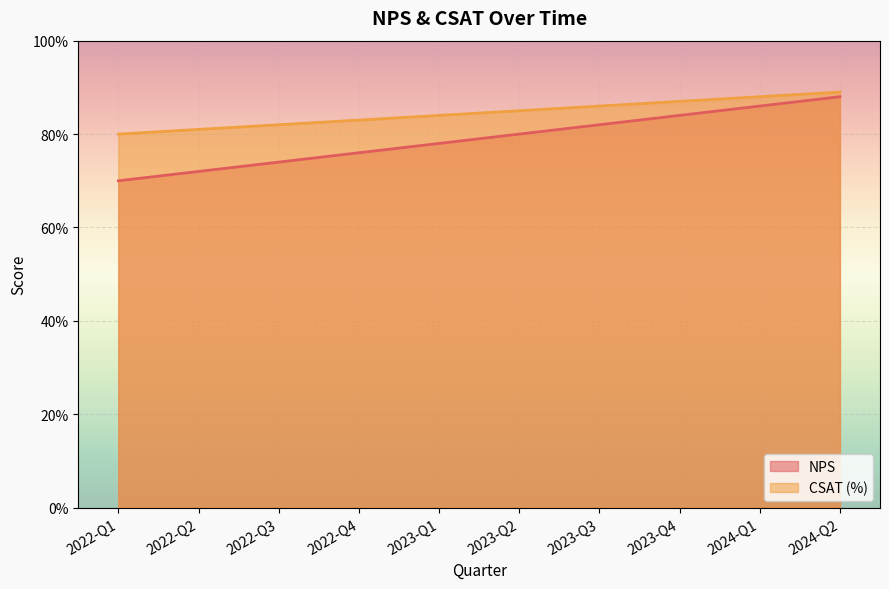

Is it true that NPS equals 1.0 at 2022-Q2?

False